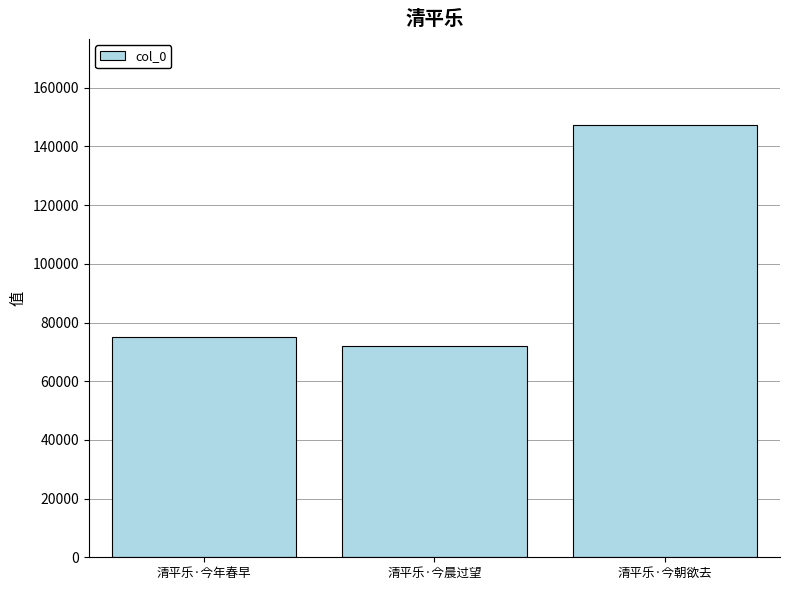

Count the number of categories in the chart.

3